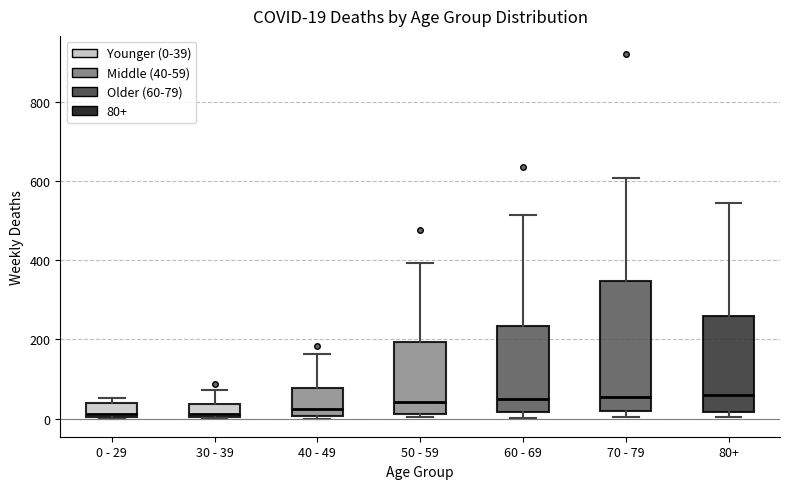

Comparing the boxes themselves (not the whiskers), which one is the tallest?

70 - 79